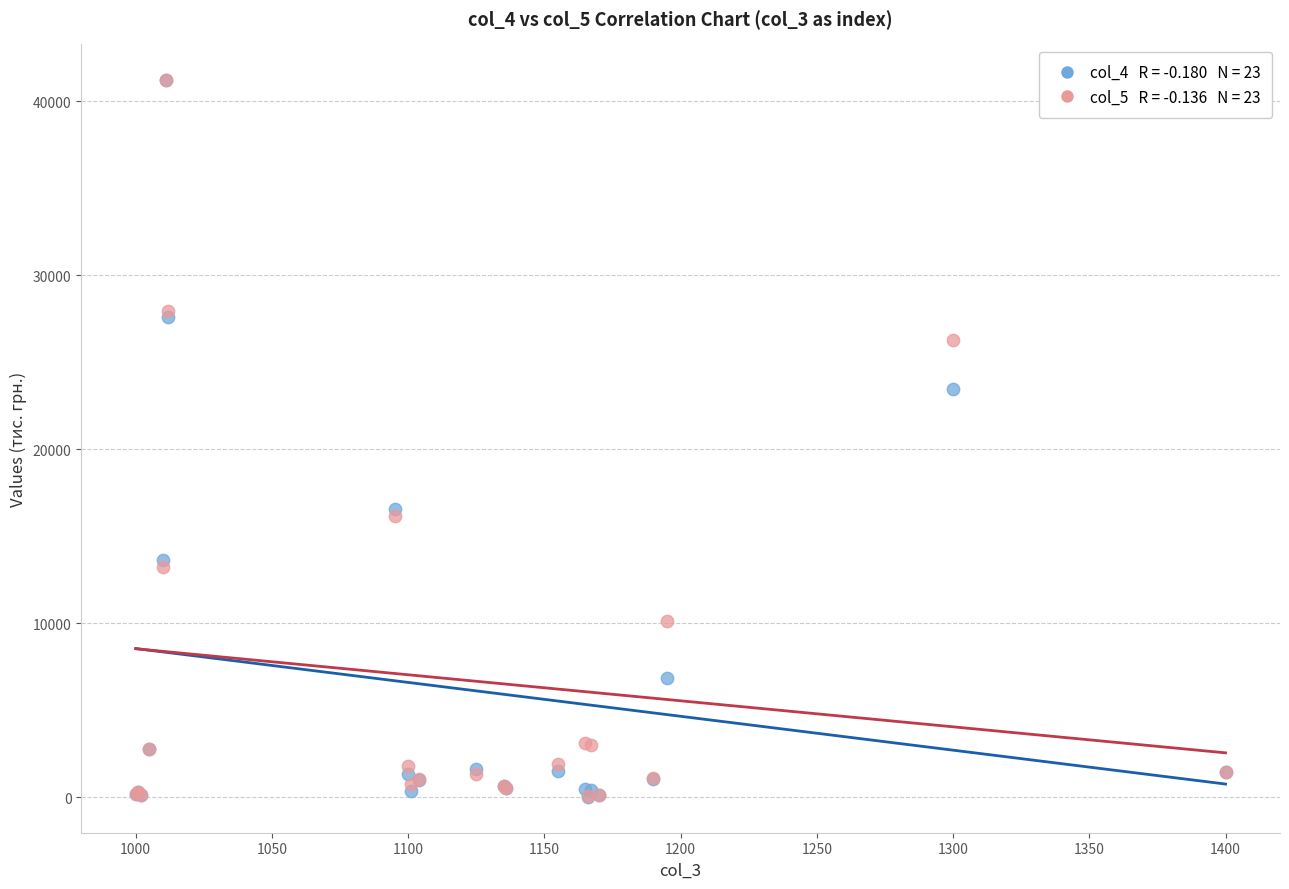

Across all series, what Y value is closest to 20617?

23434